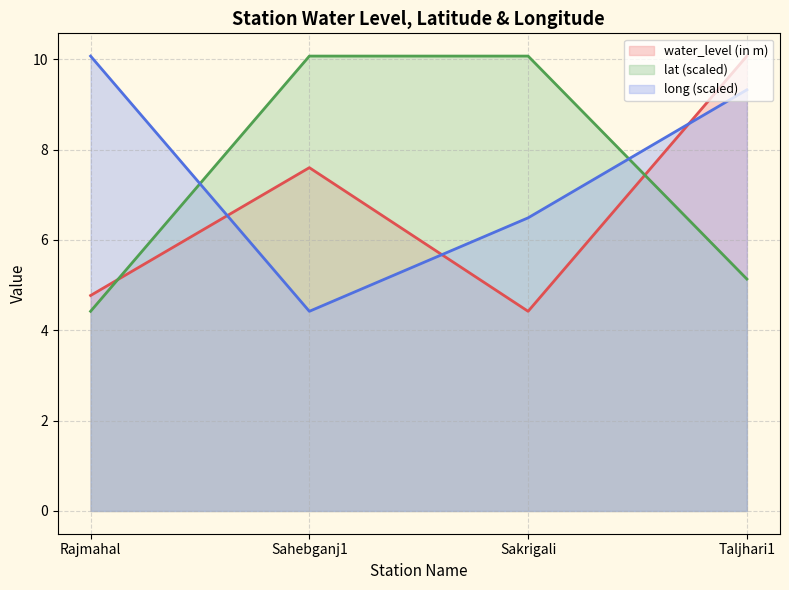

At which label is lat closest to 7?

Taljhari1